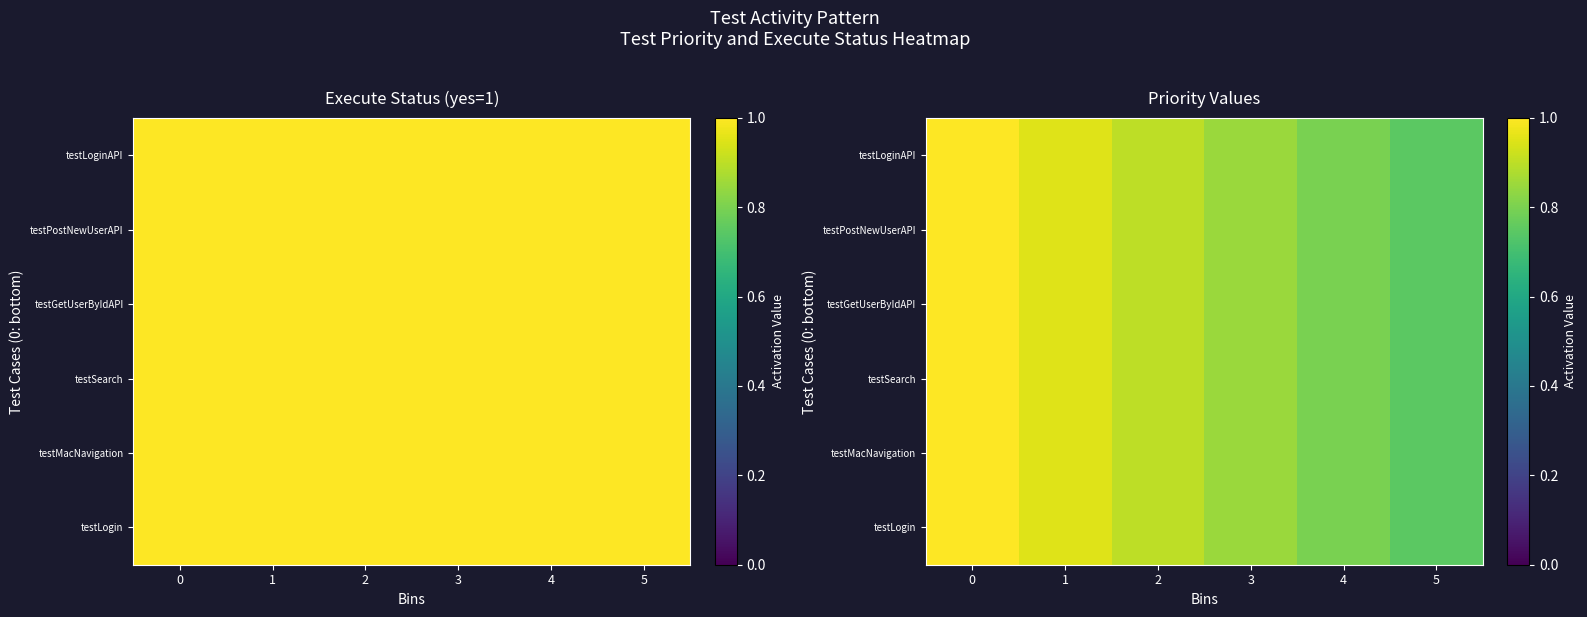

Is it true that testLogin equals 0.9 at 2?

True